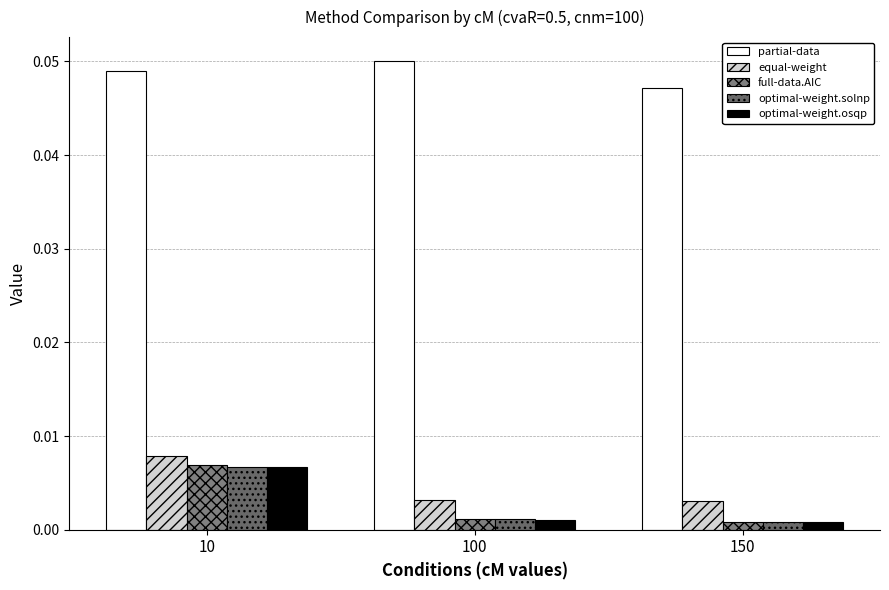

Which series changed the most between 10 and 150?

full-data.AIC